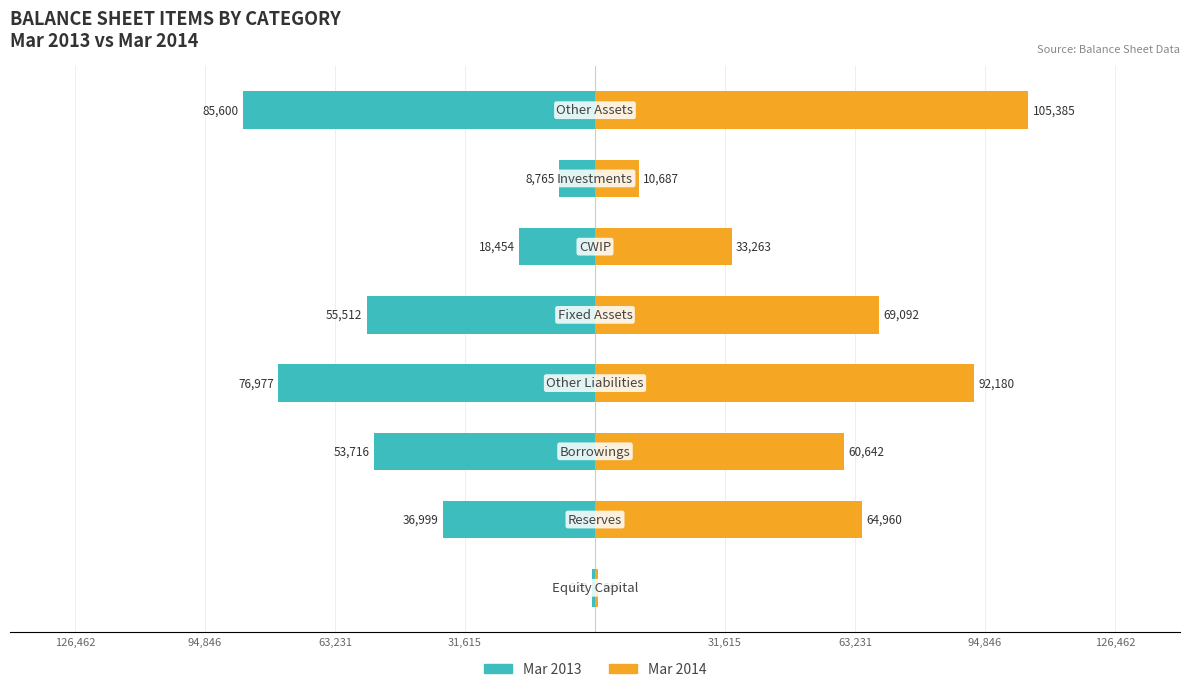

What is the highest value of the Mar 2013 series?

-638